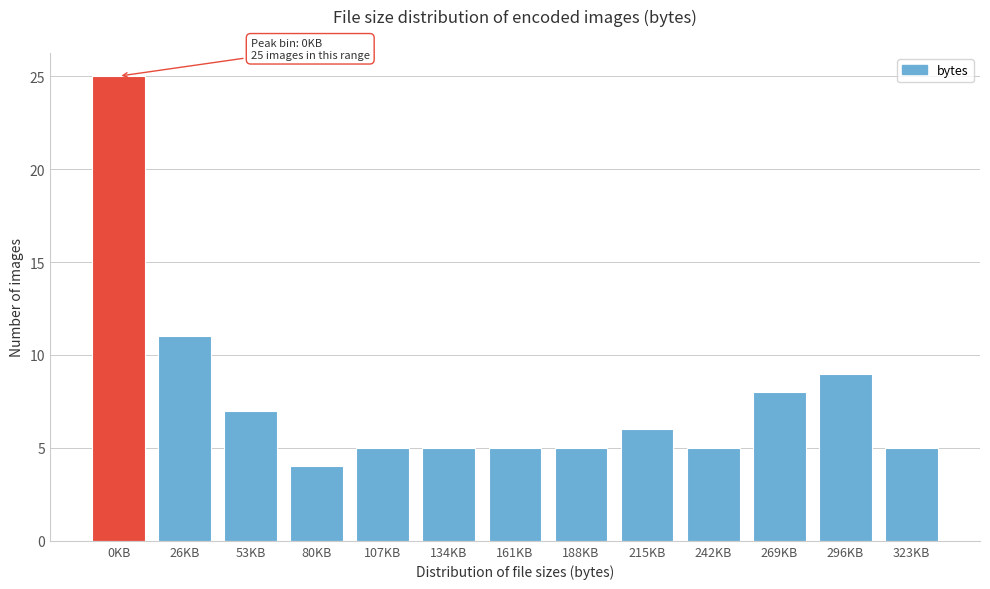

Reading left to right, extract all data points from this chart.

0KB=25	26KB=11	53KB=7	80KB=4	107KB=5	134KB=5	161KB=5	188KB=5	215KB=6	242KB=5	269KB=8	296KB=9	323KB=5